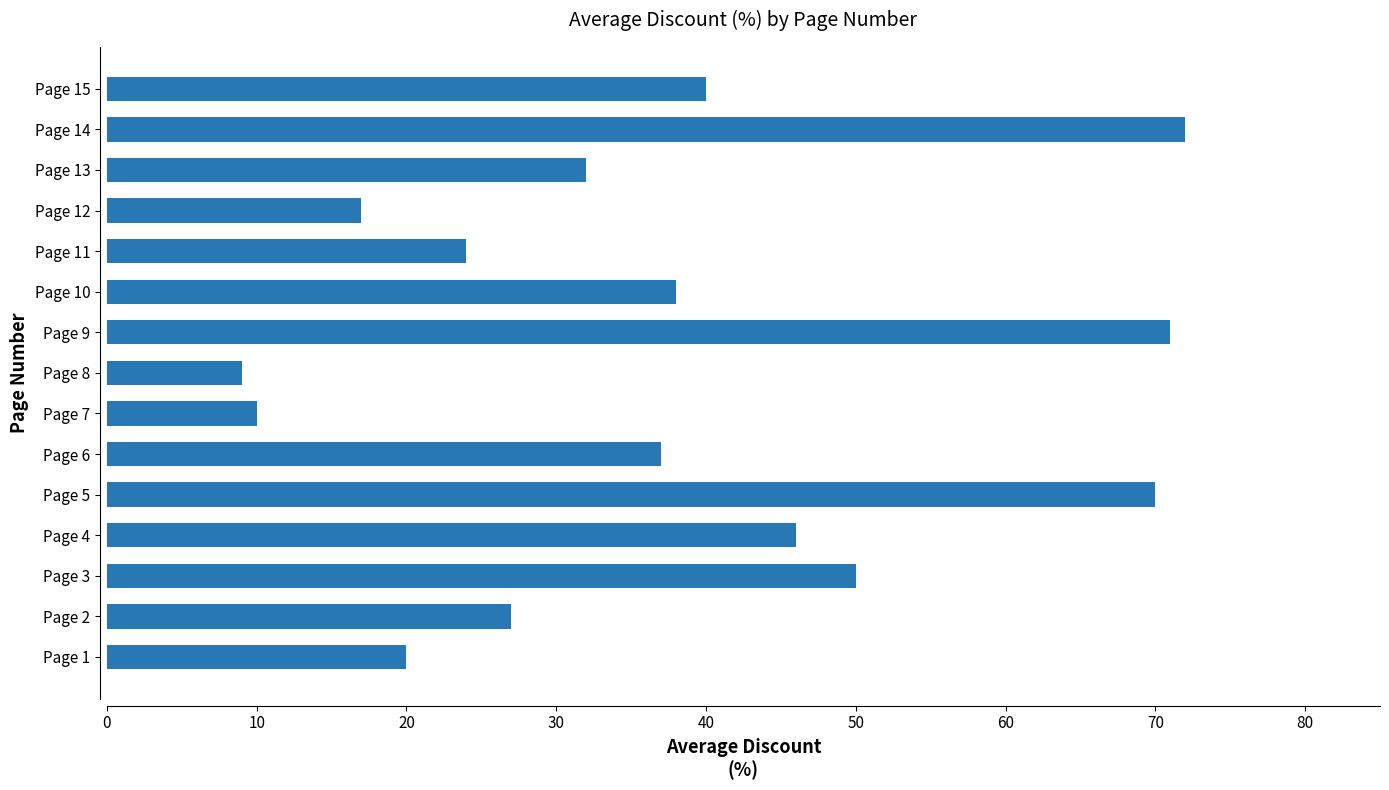

Approximately how many times larger is the value at Page 6 compared to Page 3?

0.7